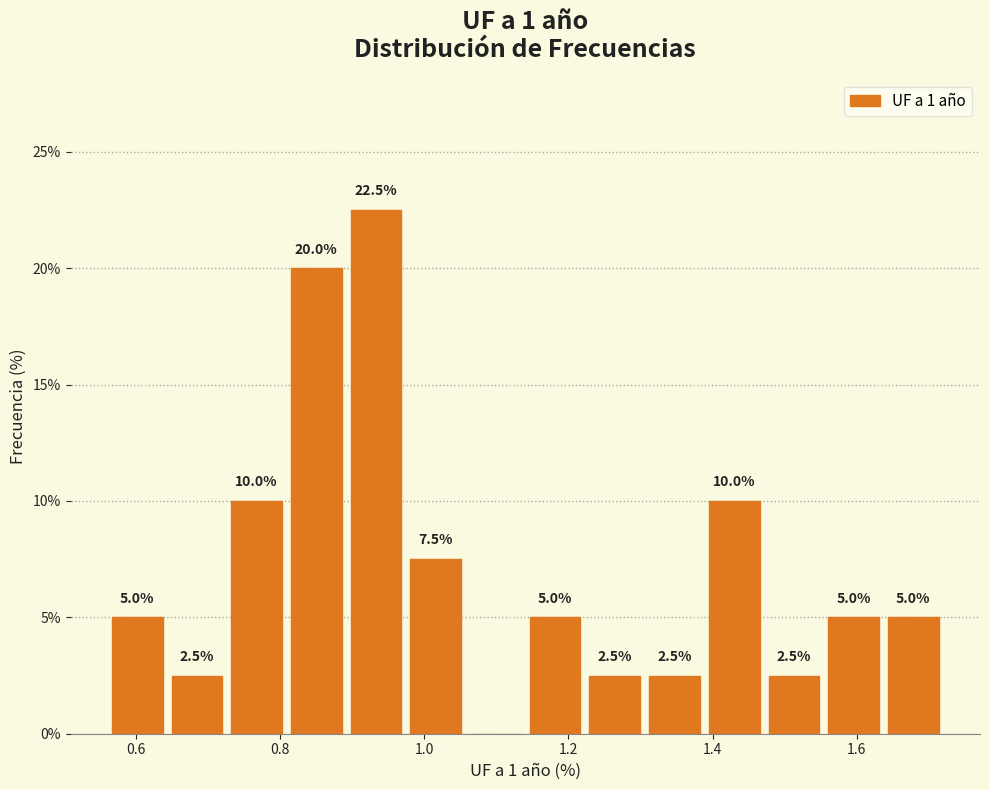

Which range on the x-axis has the tallest bar?

0.90 to 0.98